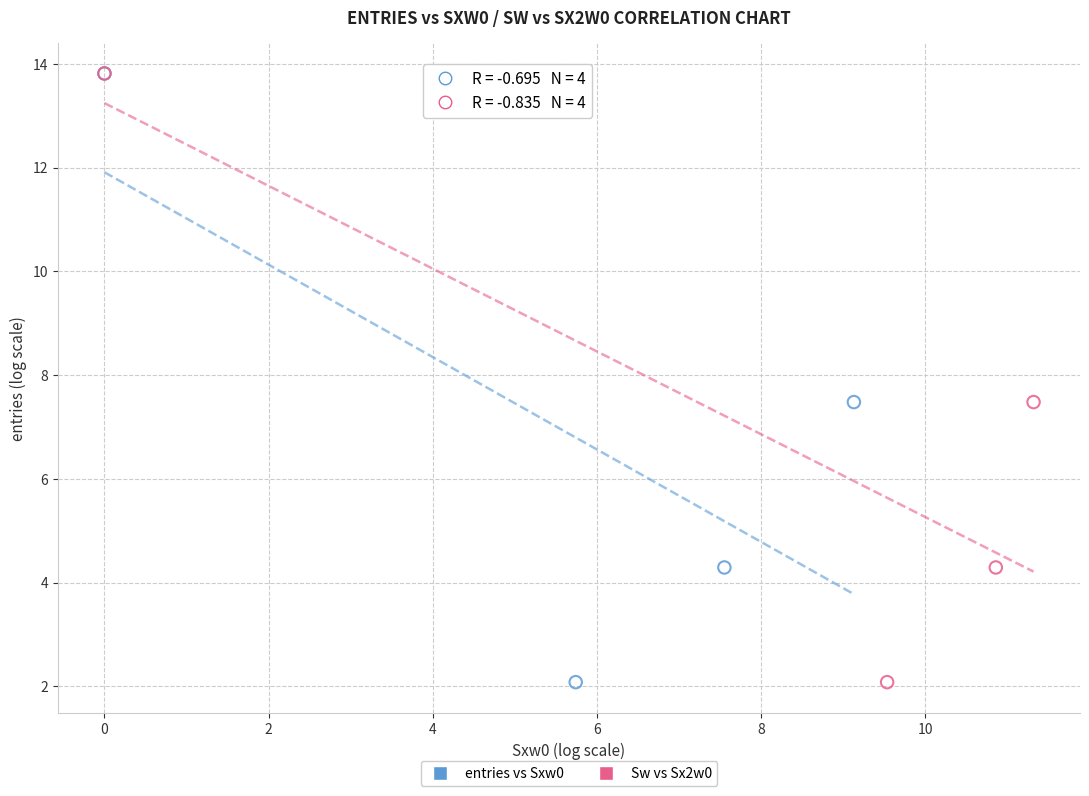

What are all the series names shown in the legend?

entries vs Sxw0, Sw vs Sx2w0